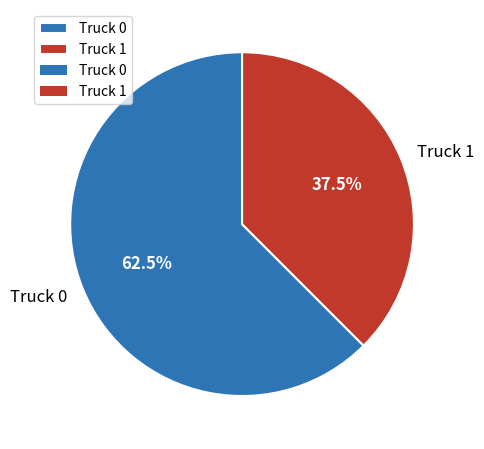

Count the number of slices in the pie.

2